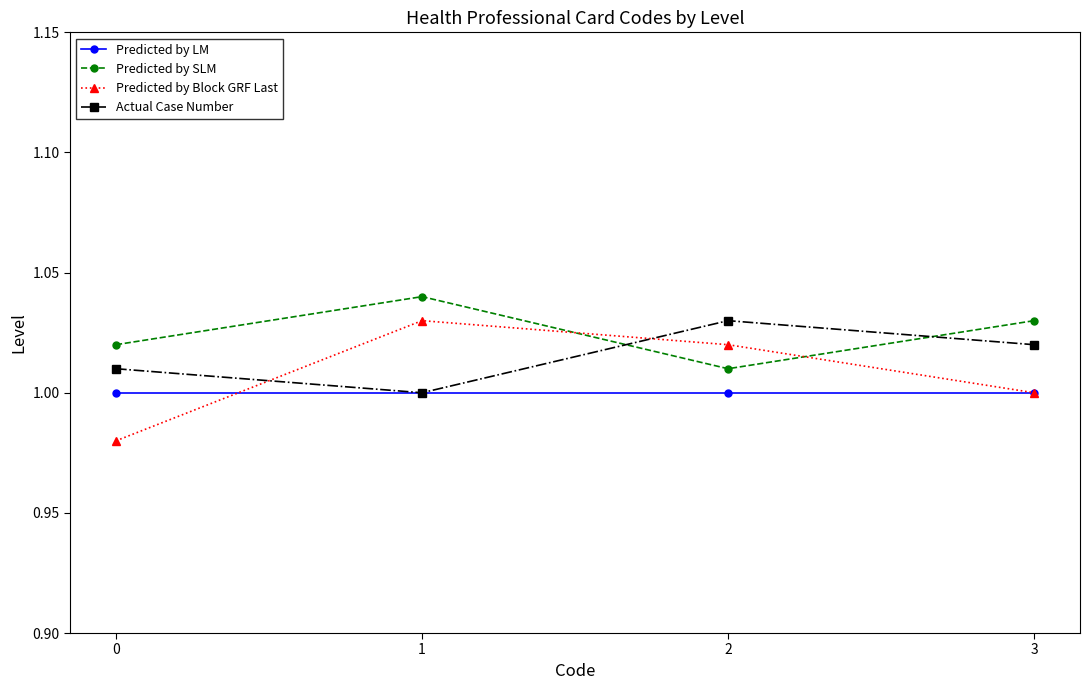

Where do Predicted by Block GRF Last and Actual Case Number first cross each other?

0 and 1